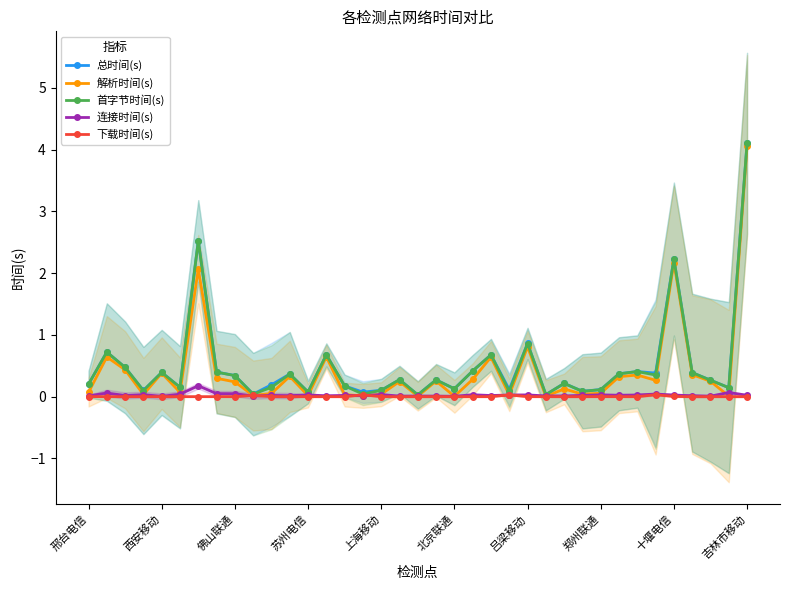

True or false: 首字节时间(s) has more than 1 interior local peaks.

True